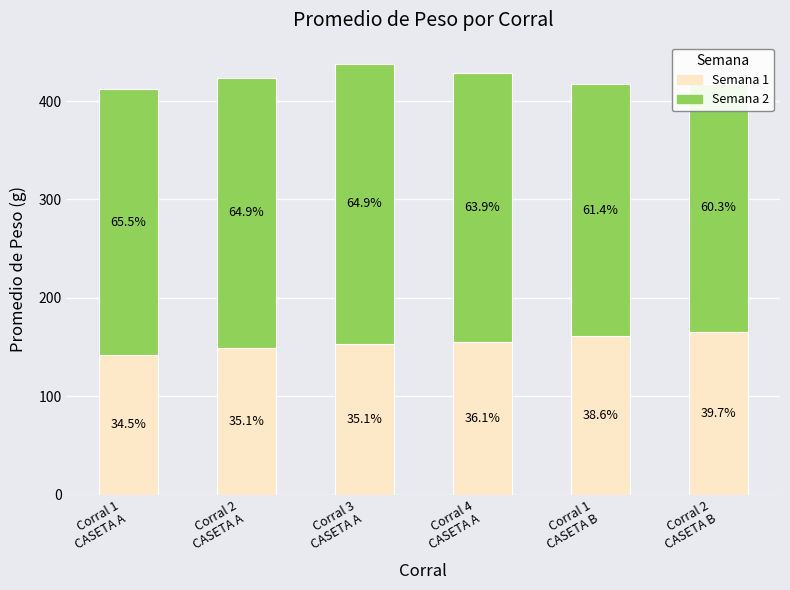

The Semana 2 series shows 189.7 at Corral 2
CASETA A. True or false?

False